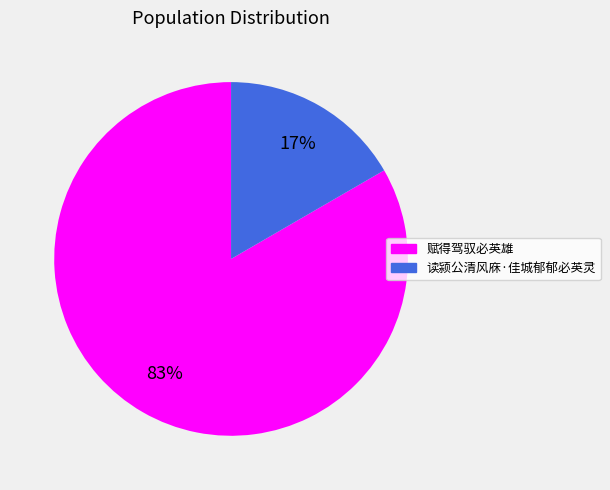

What is the smallest slice in the pie chart?

读颍公清风庥·佳城郁郁必英灵